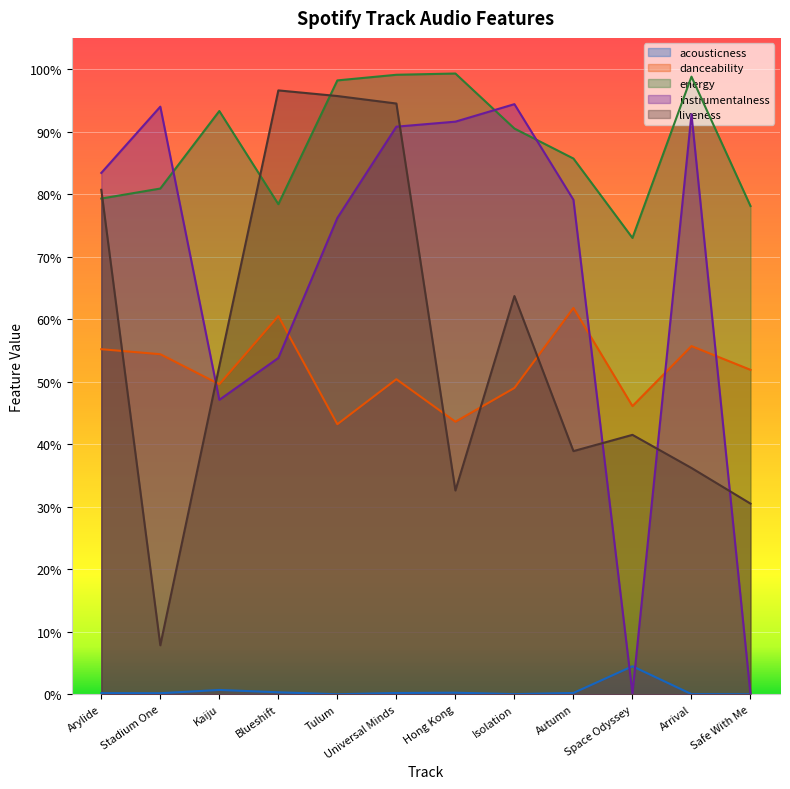

What are all the series names shown in the legend?

acousticness, danceability, energy, instrumentalness, liveness